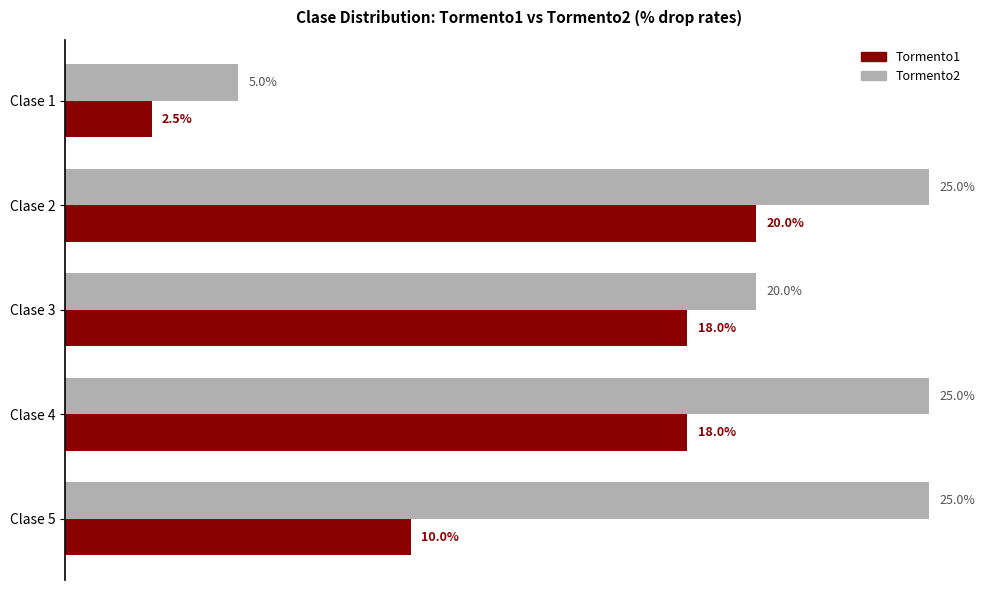

Which series has the largest range (max minus min)?

Tormento2